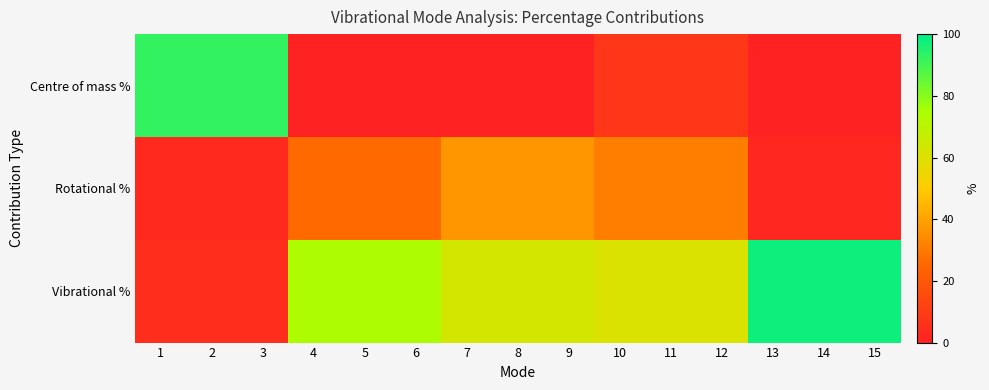

Reading left to right, what are all the values shown in this chart?

Centre of mass %: 1=92.2	2=92.2	3=92.2	4=0.3	5=0.3	6=0.3	7=0.0	8=0.0	9=0.0	10=7.5	11=7.5	12=7.5	13=0.0	14=0.0	15=0.0
Rotational %: 1=3.4	2=3.4	3=3.4	4=26.0	5=26.0	6=26.0	7=37.1	8=37.1	9=37.1	10=31.2	11=31.2	12=31.2	13=2.2	14=2.2	15=2.2
Vibrational %: 1=4.3	2=4.3	3=4.3	4=73.7	5=73.7	6=73.7	7=62.9	8=62.9	9=62.9	10=61.3	11=61.3	12=61.3	13=97.8	14=97.8	15=97.8